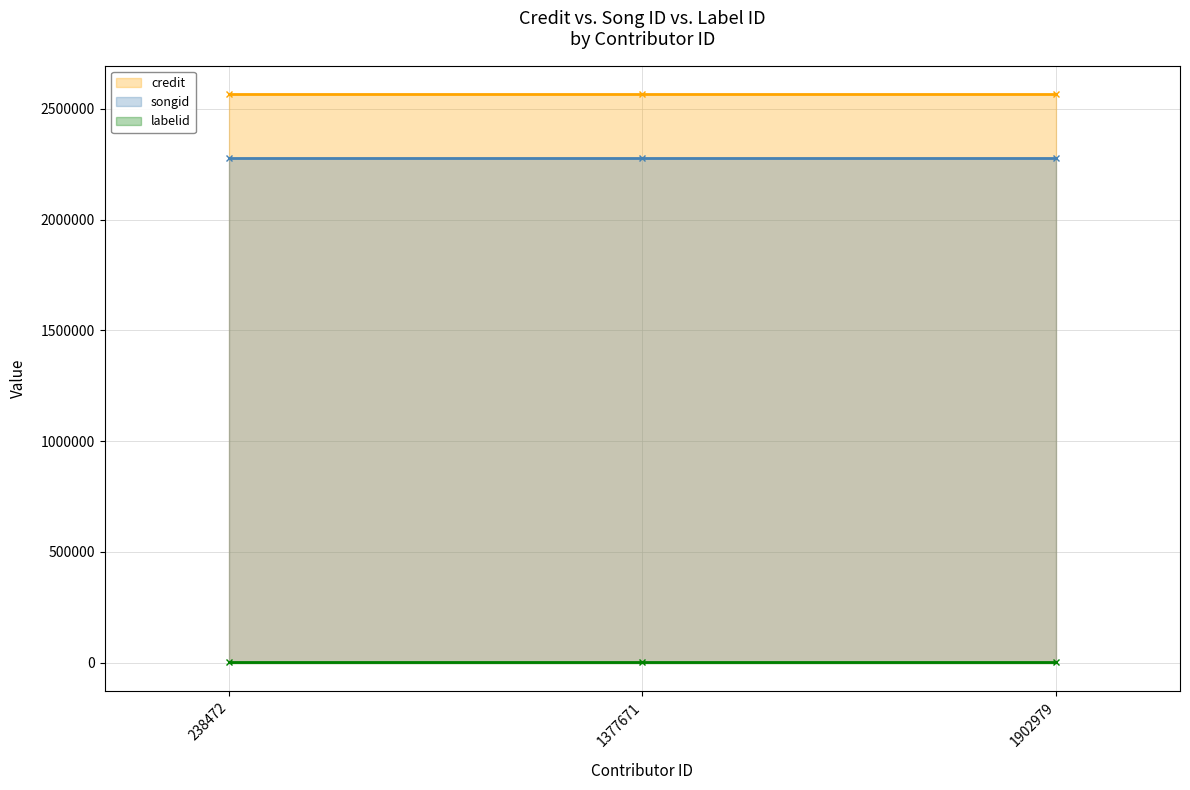

What are all the series names shown in the legend?

credit, songid, labelid